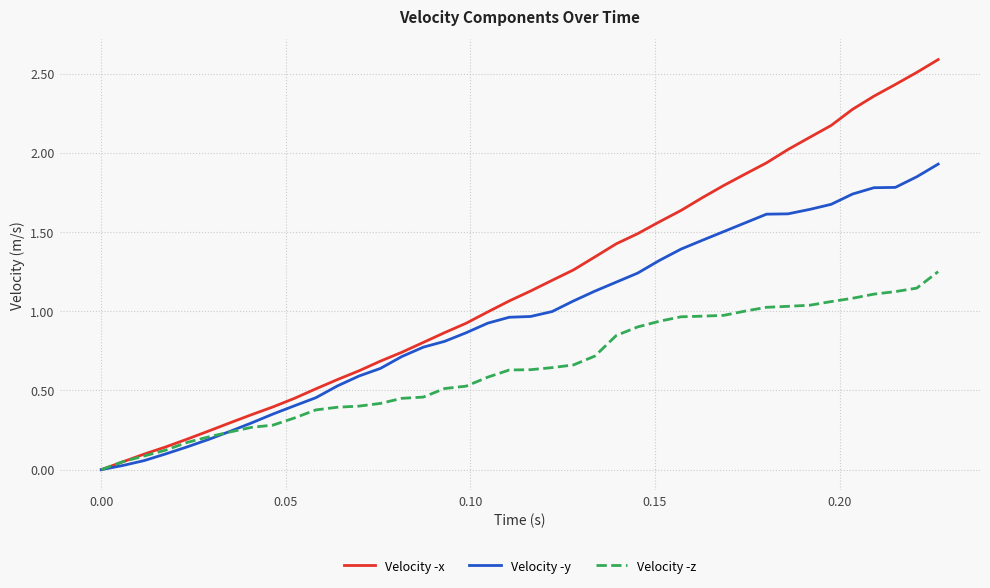

What is the maximum value shown in the chart?

2.6